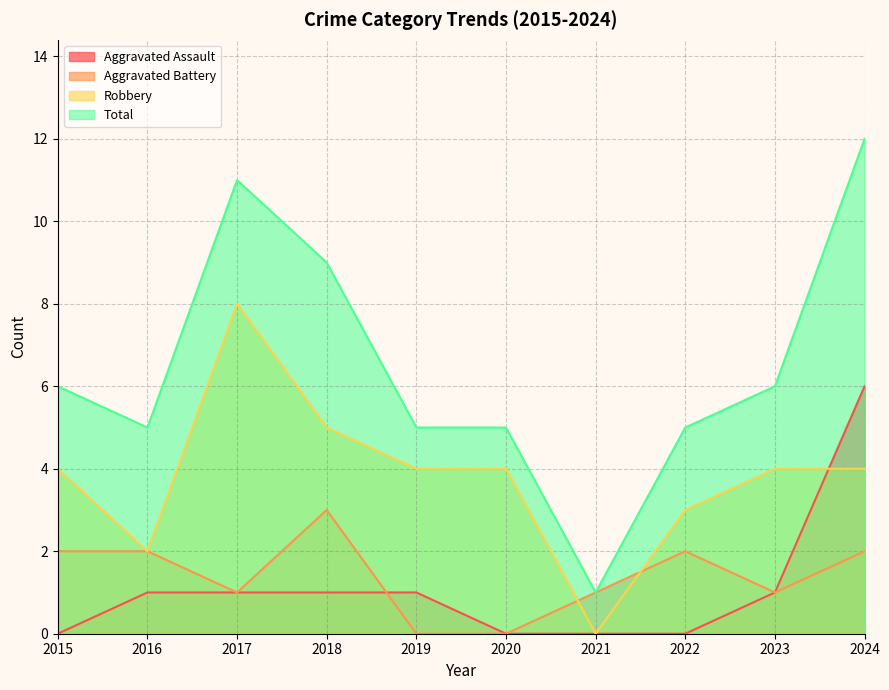

What is the difference between the Total values at 2017 and 2020?

6